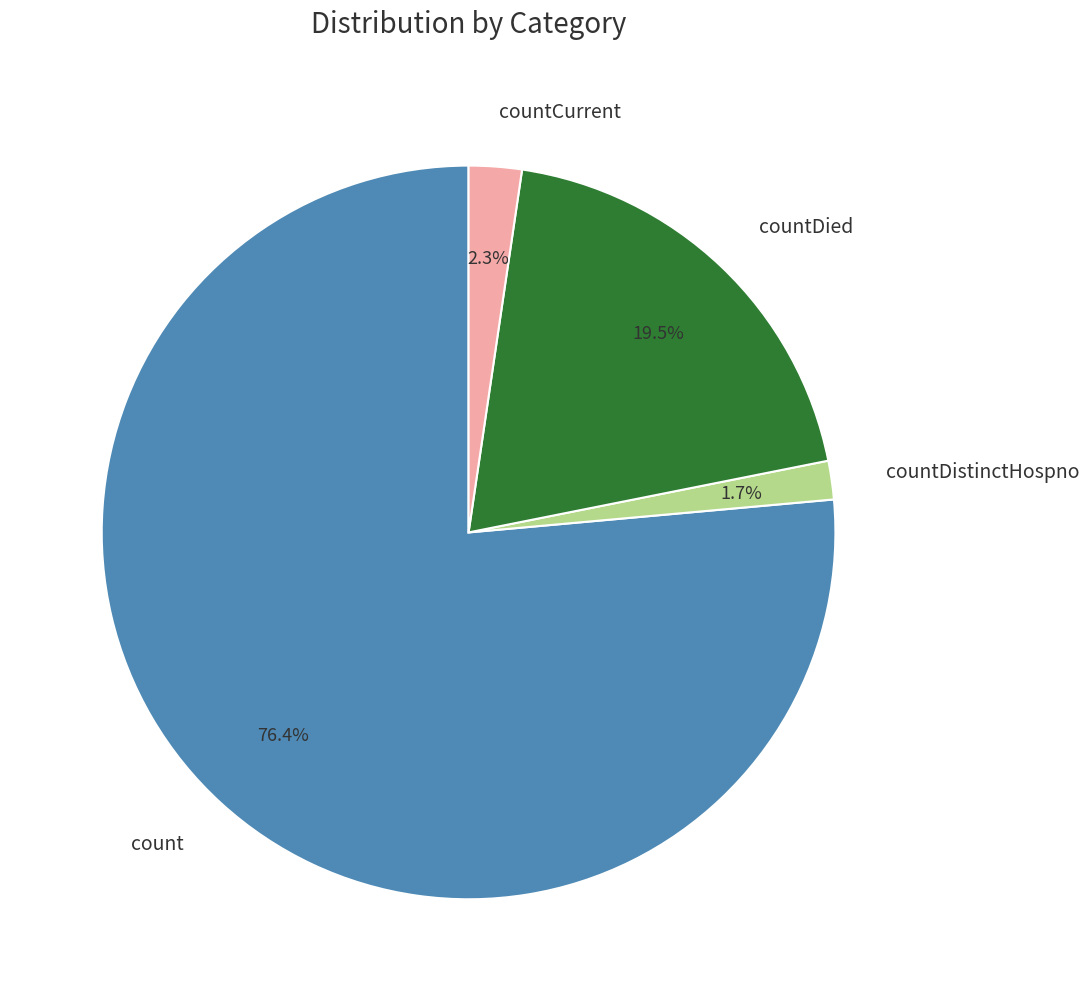

True or false: countCurrent accounts for 16% of the total.

False